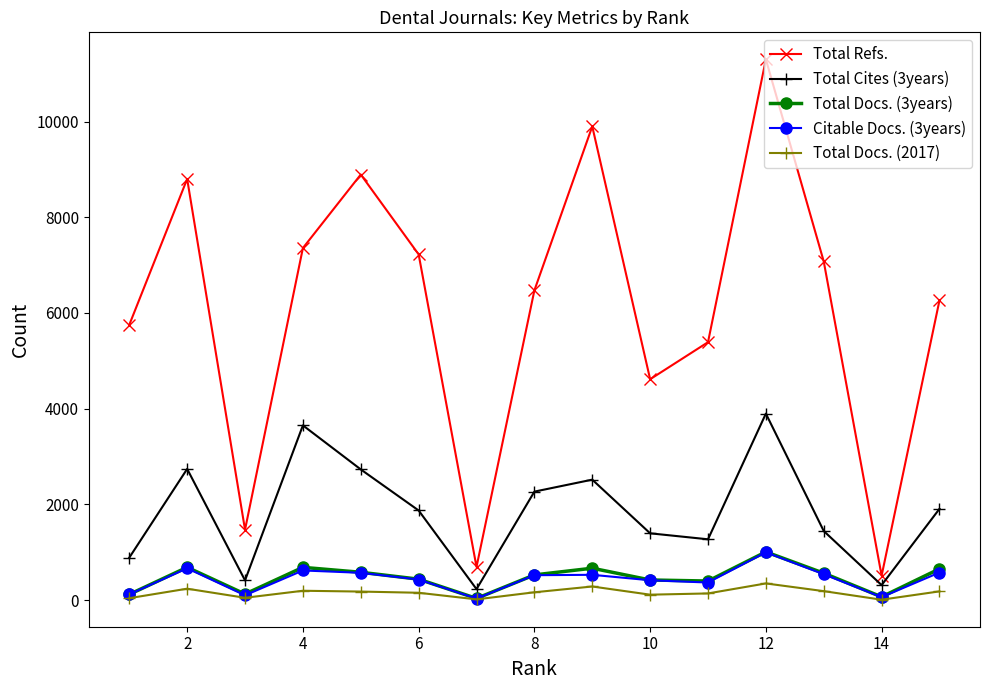

At how many categories does at least one series exceed 11282?

1